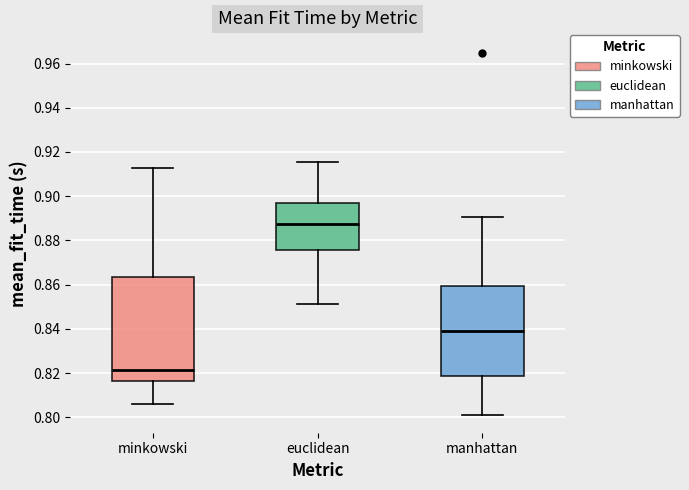

Which box is the tallest, from its lower edge to its upper edge?

minkowski